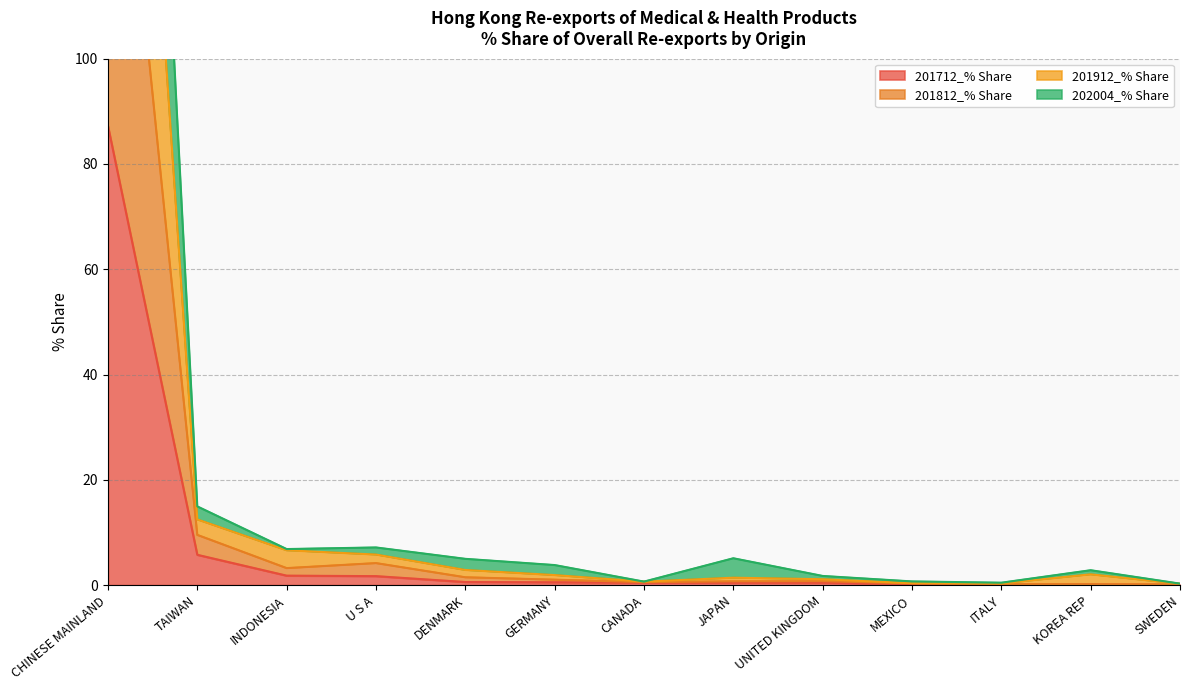

At which category does 201812_% Share reach its first local valley?

INDONESIA